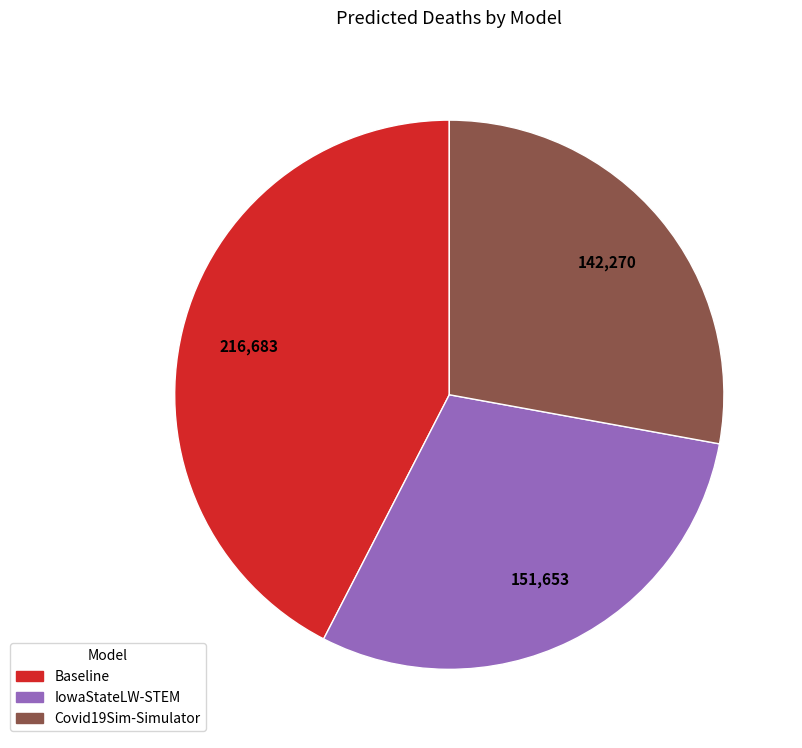

What is the smallest slice in the pie chart?

Covid19Sim-Simulator